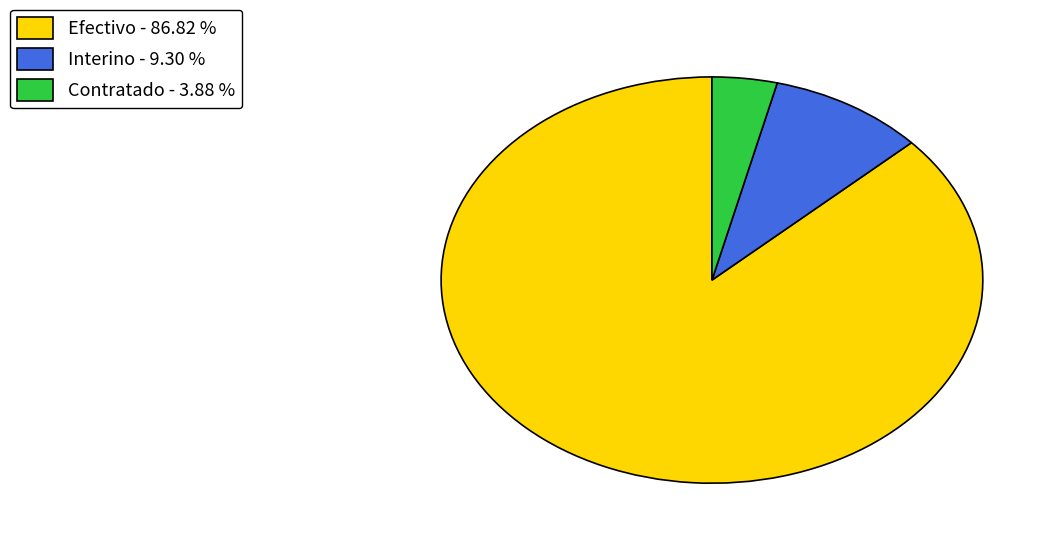

Does Efectivo account for over 50% of the chart?

Yes